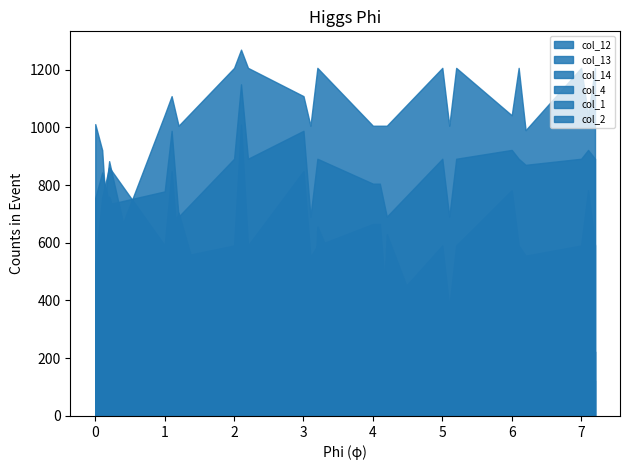

Between 0.1 and 4.2, which is larger?

0.1